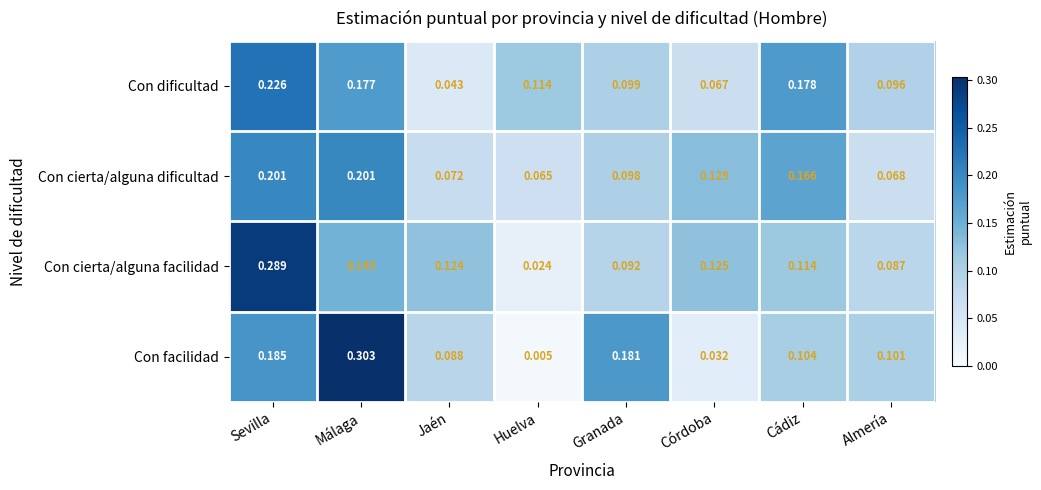

Which category has the lowest value in the Con cierta/alguna dificultad series?

Huelva